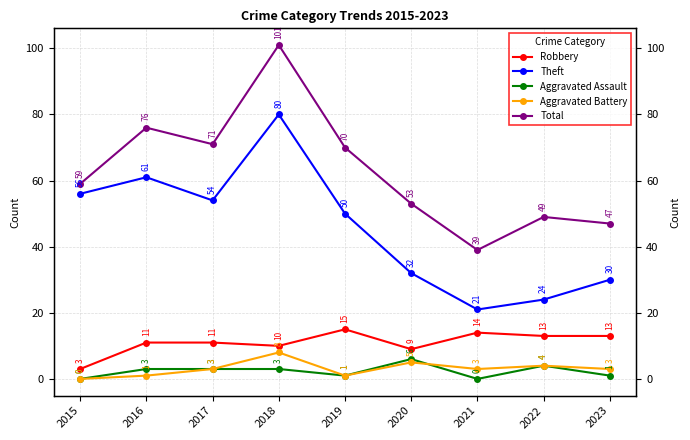

The Theft series shows 47 at 2020. True or false?

False